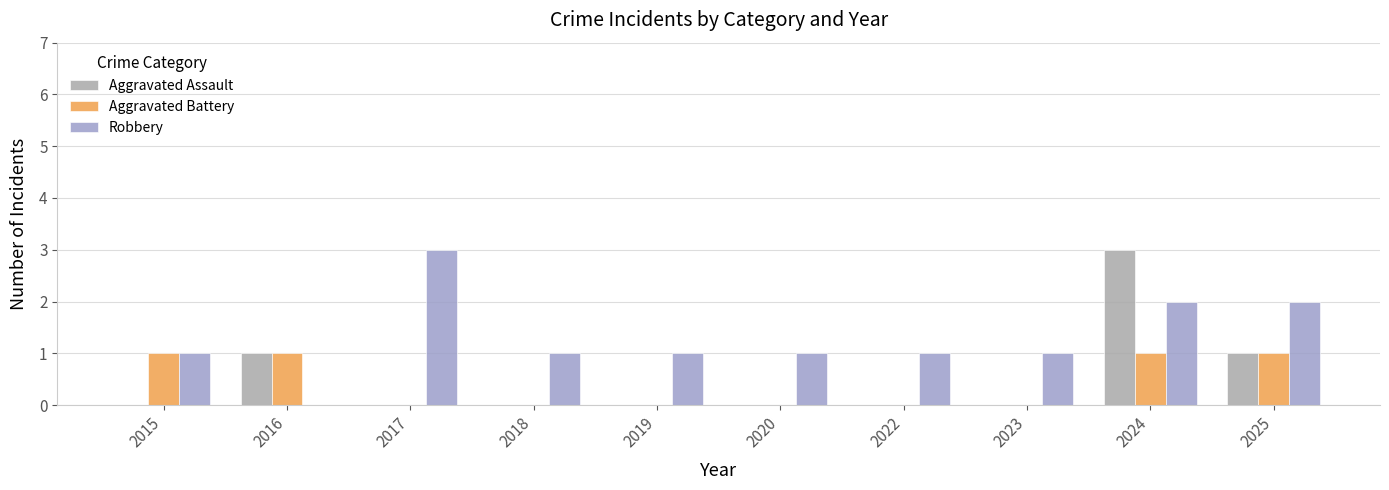

Which series has the largest total across all categories?

Robbery